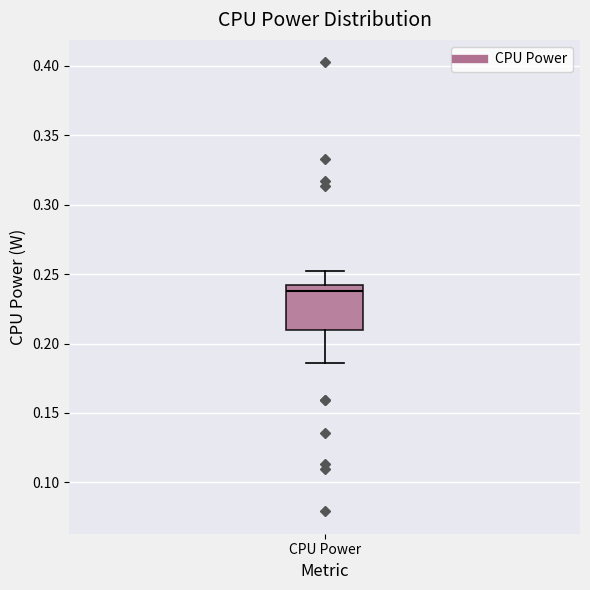

Read this box plot against the y-axis: the position of the median line, the range covered by the box, and the ends of both whiskers. The values are not printed on the chart, so give them approximately, as read against the axis.

median 0.240 (just below the box's upper edge), box 0.210 to 0.240, whiskers 0.185 to 0.250